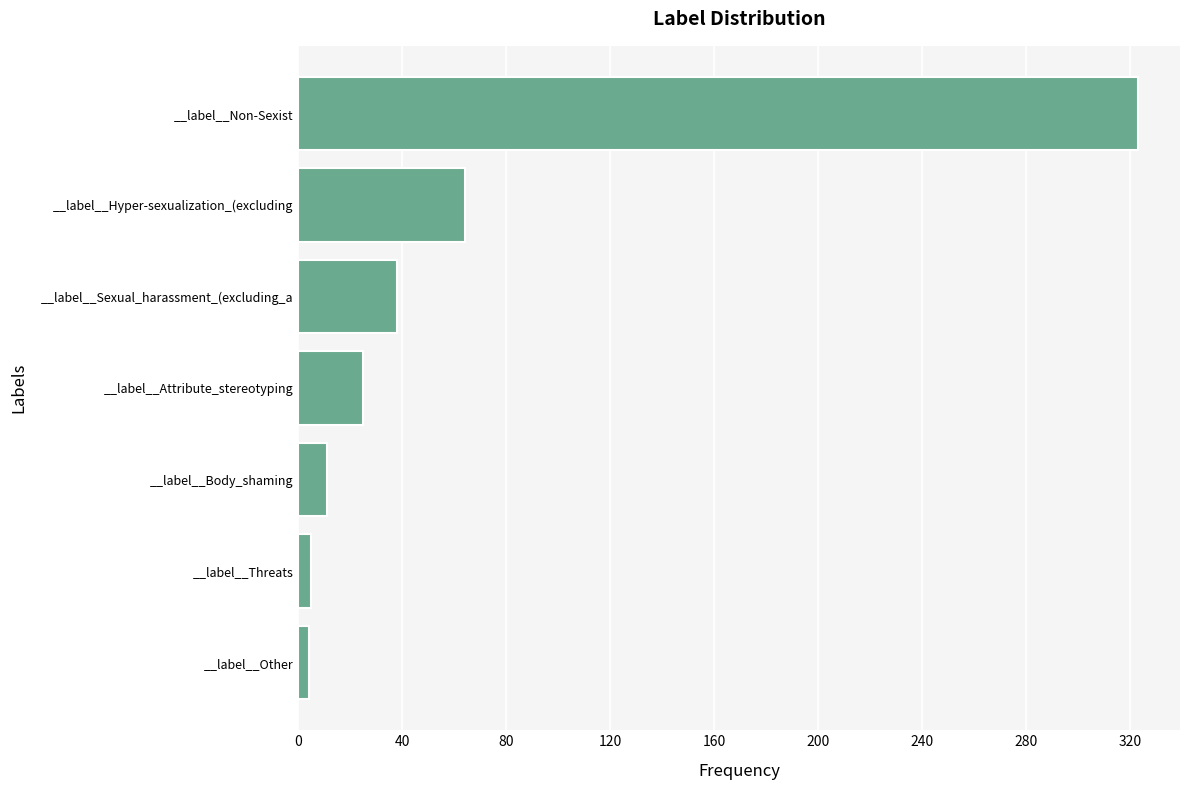

How many bars are there in total?

7